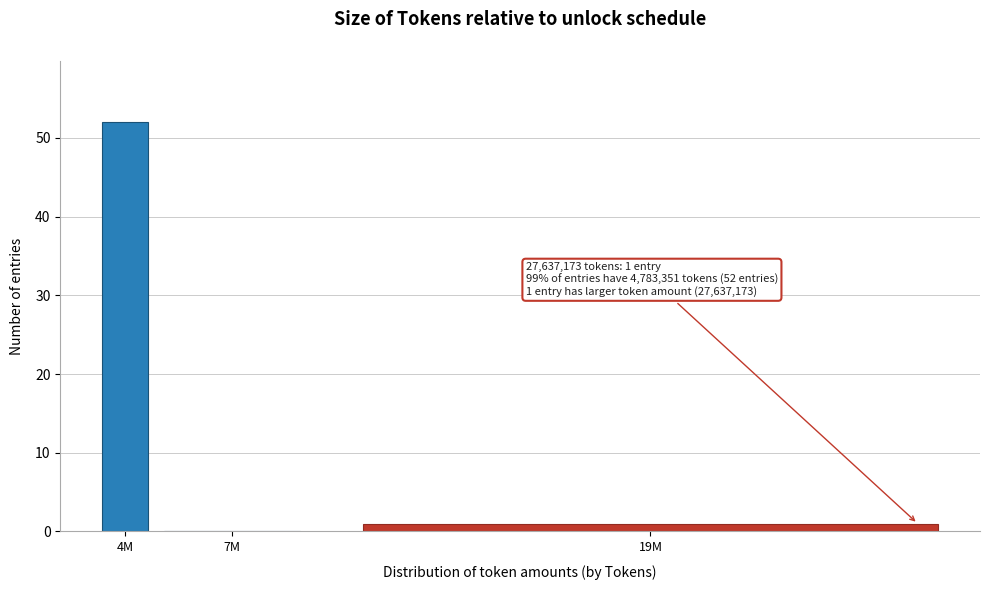

Reading left to right, what are all the values shown in this chart?

4M=52	7M=0	19M=1